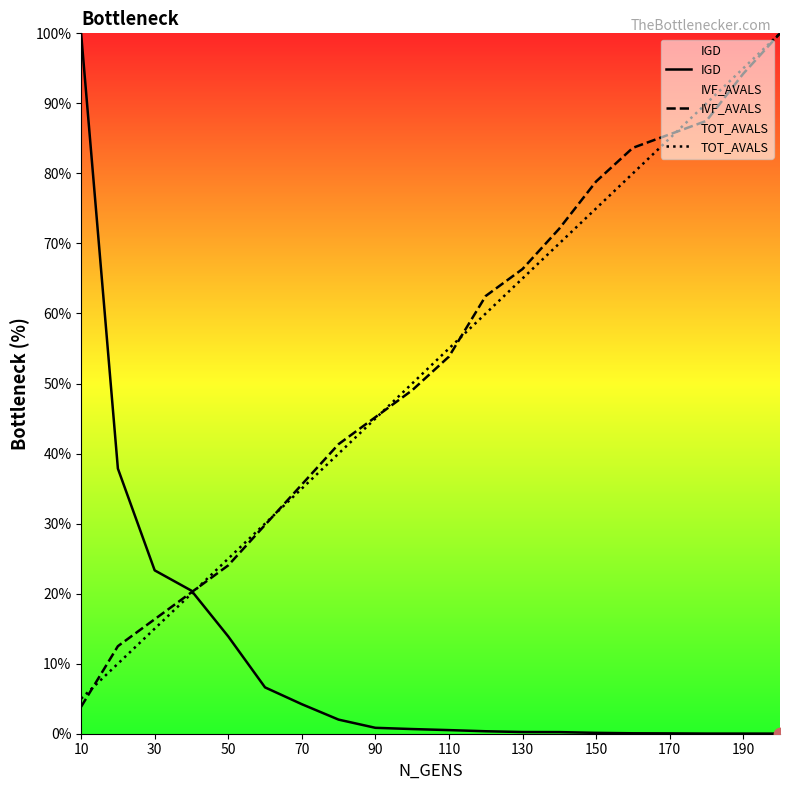

At how many categories does at least one series exceed 0?

20